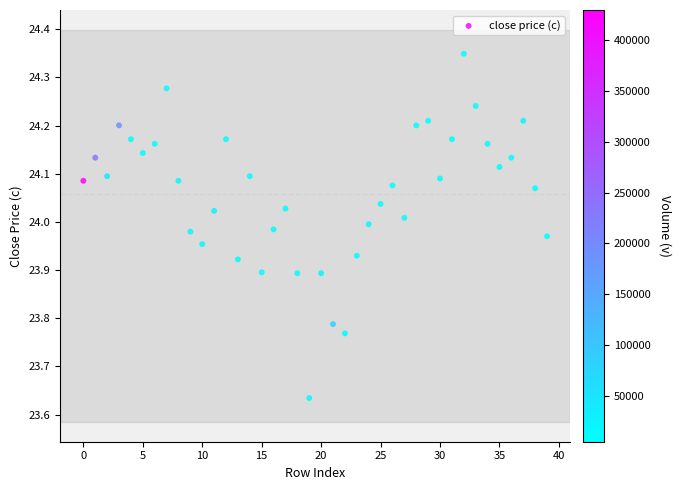

What is the range of Y values (max minus min)?

0.7